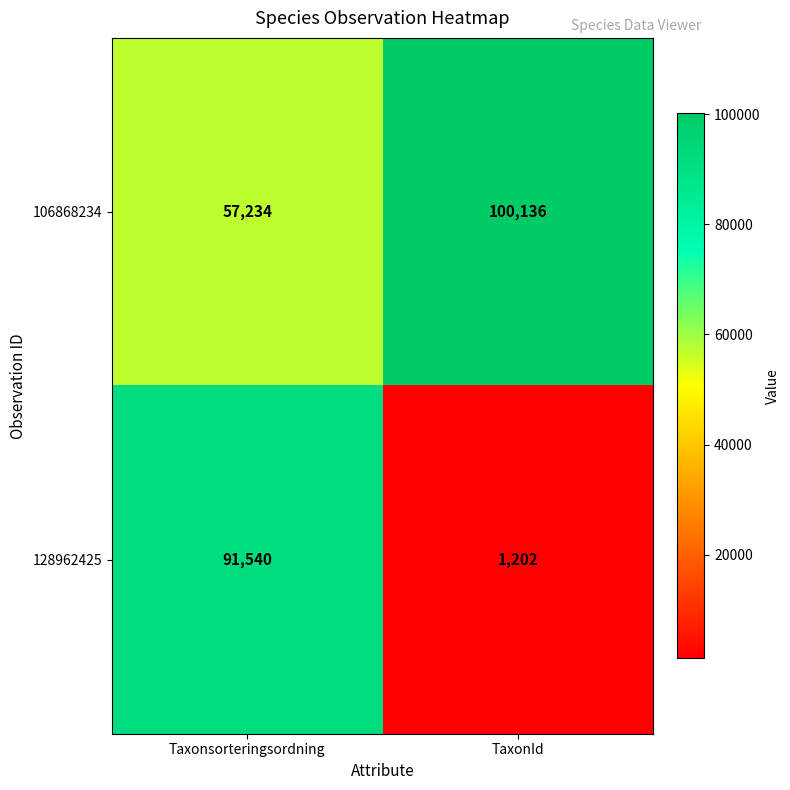

What value does the 128962425 series have at TaxonId?

1202